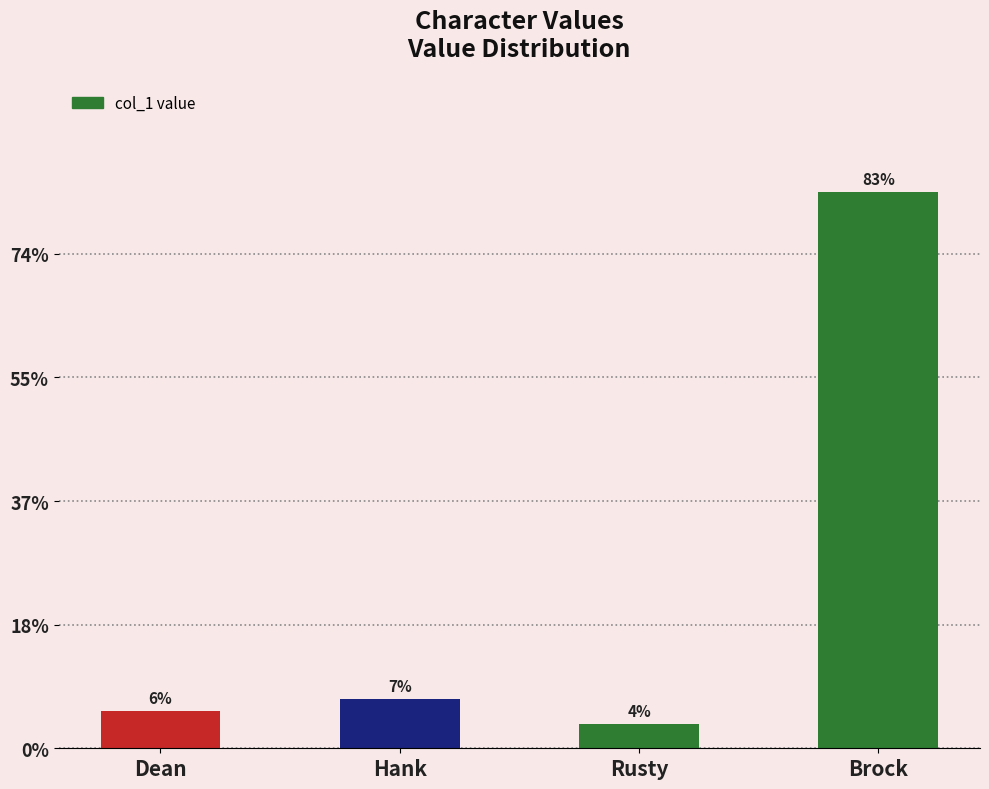

What is the label of the 4th bar from the right?

Dean